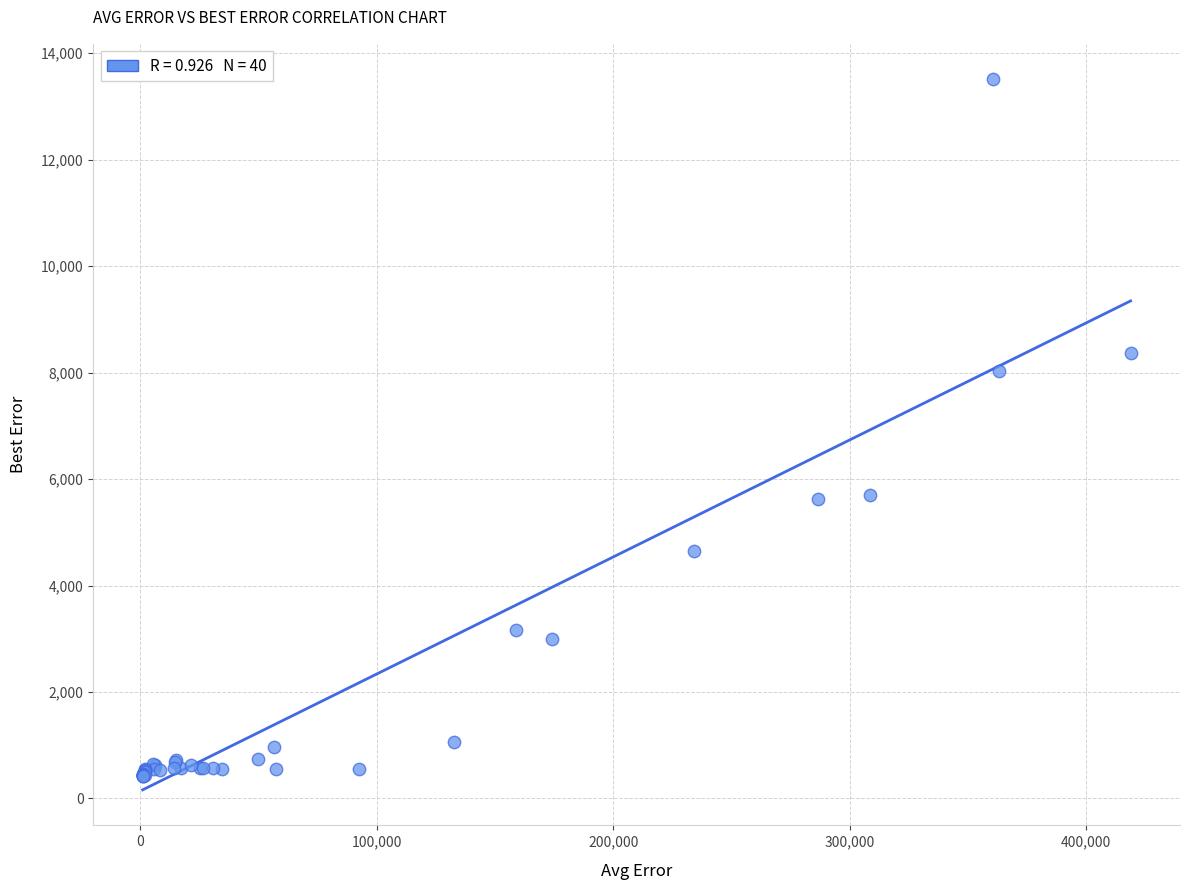

What Y value in the scatter plot is closest to 6966?

8022.3